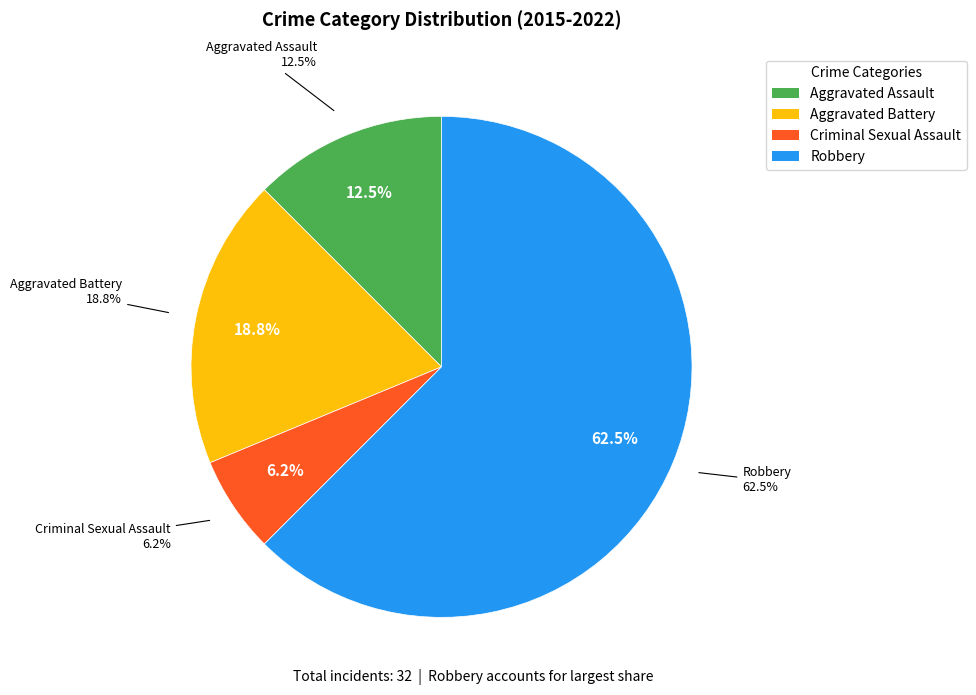

What is the change in value from Aggravated Assault to Criminal Sexual Assault?

-2